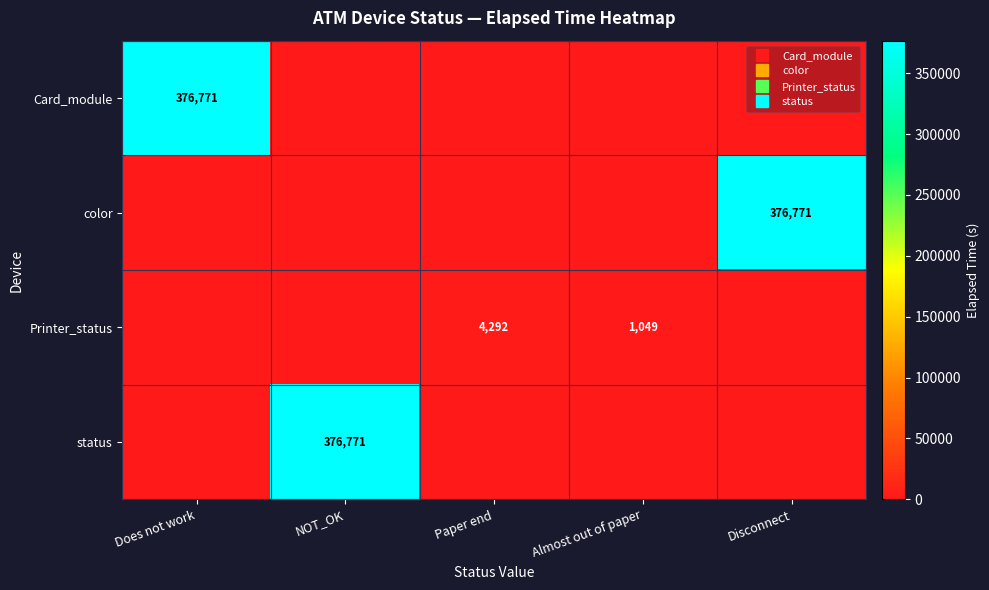

List the series in order of their peak value, highest first.

Card_module, color, status, Printer_status